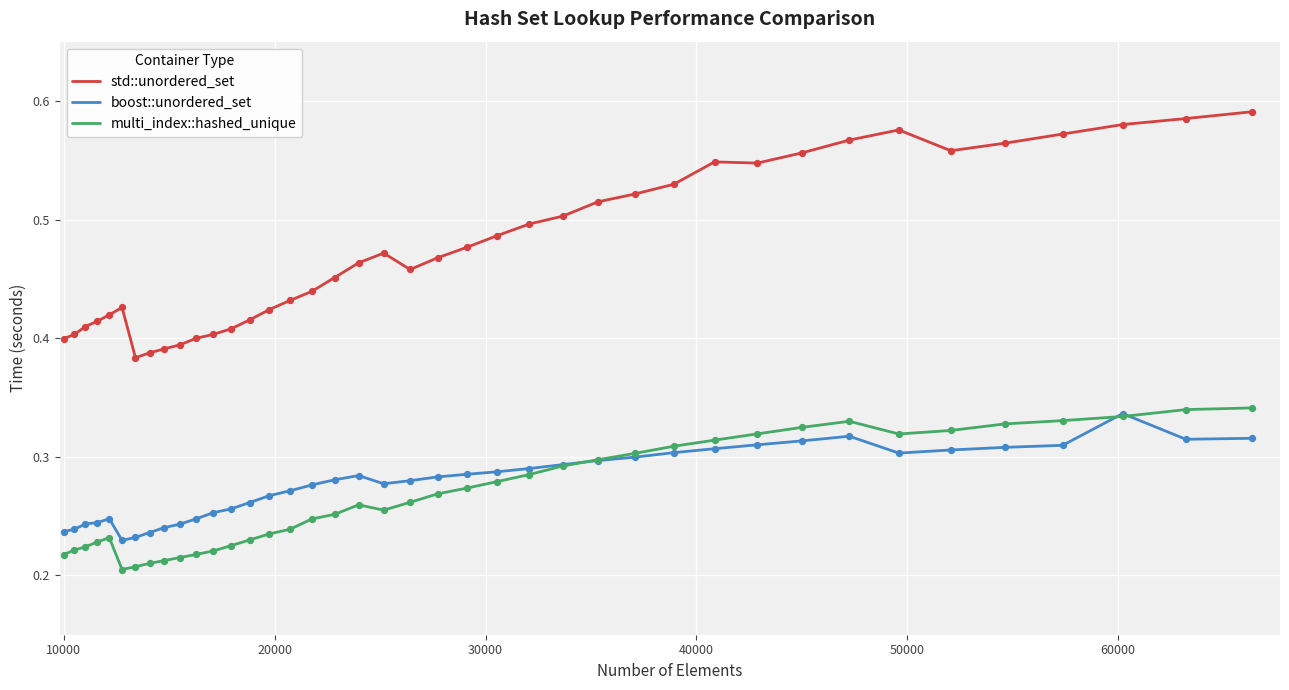

Which series has the widest spread of values?

std::unordered_set